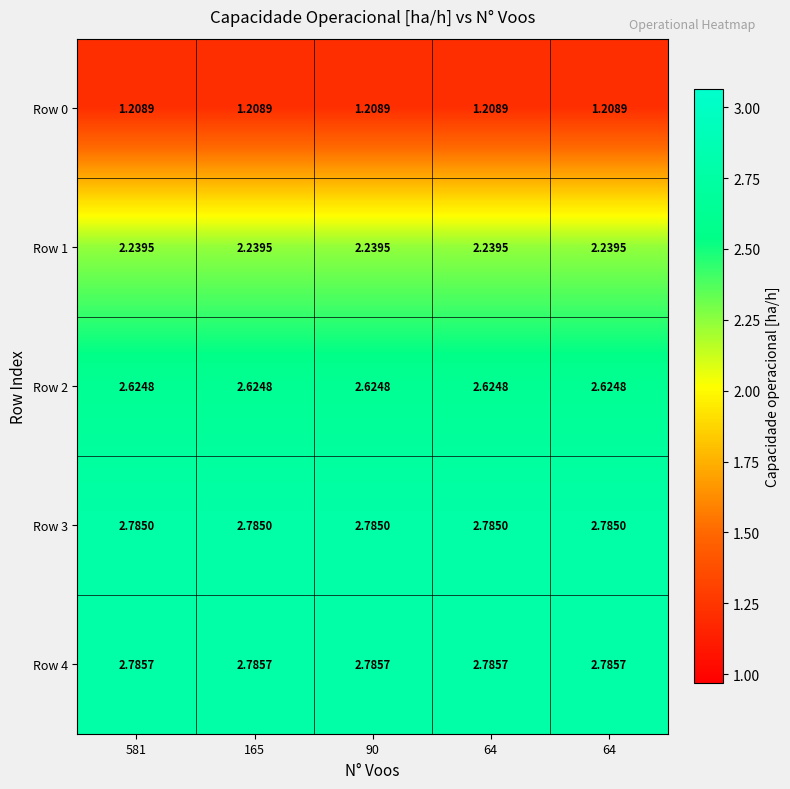

Which series changed the most between 90 and 64?

Row 0